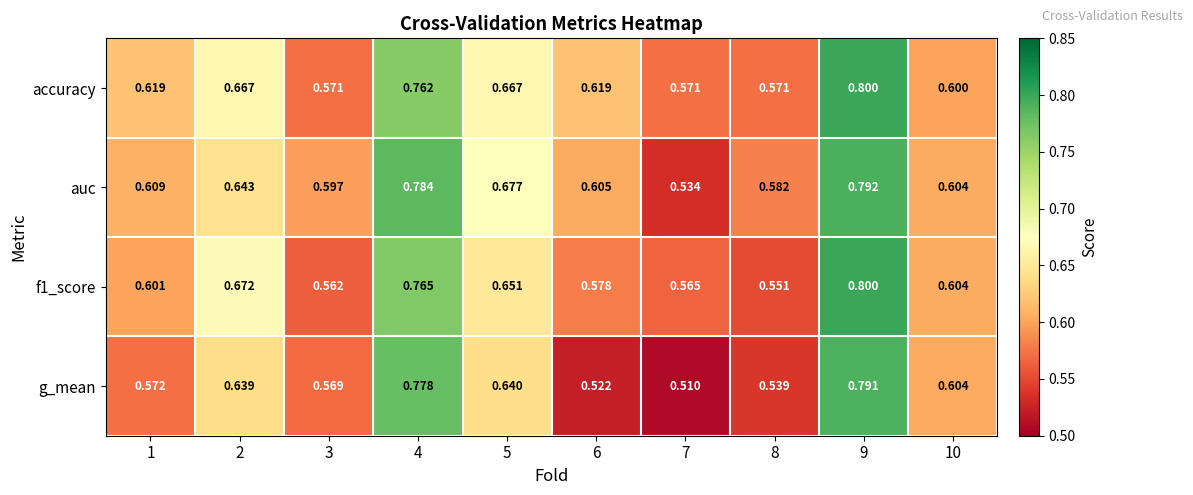

Which series has the largest total across all categories?

accuracy